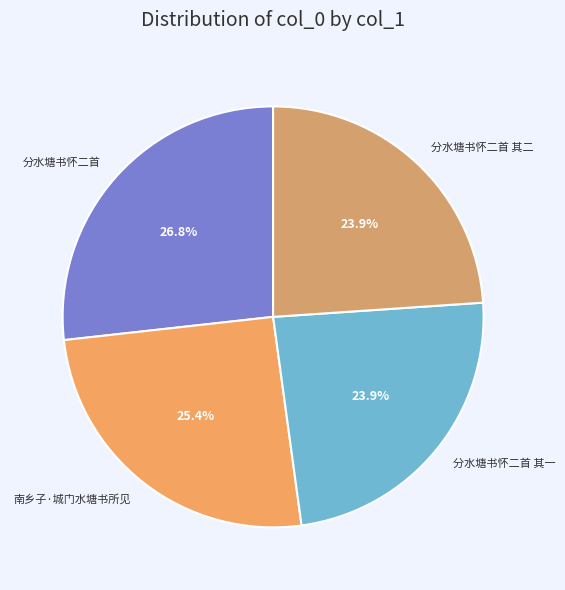

What is the ratio of the value at 分水塘书怀二首 to the value at 分水塘书怀二首 其二?

1.1